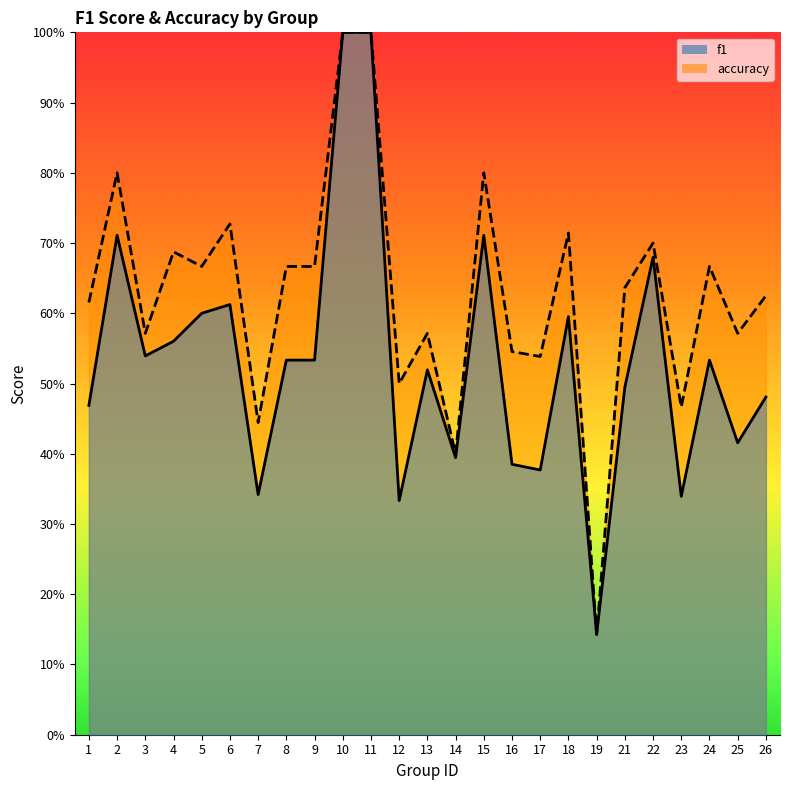

Rank the series at 11 from lowest to highest value.

f1, accuracy